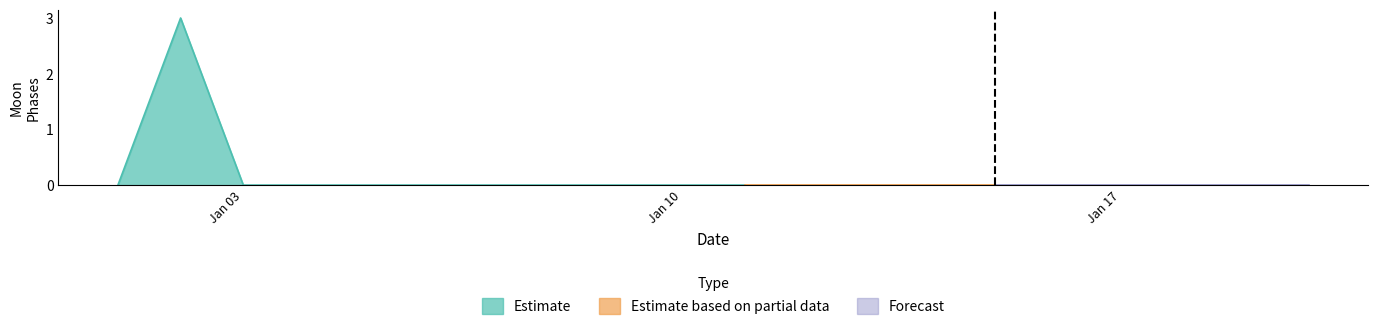

Which category has the lowest value across all series?

2022-01-01